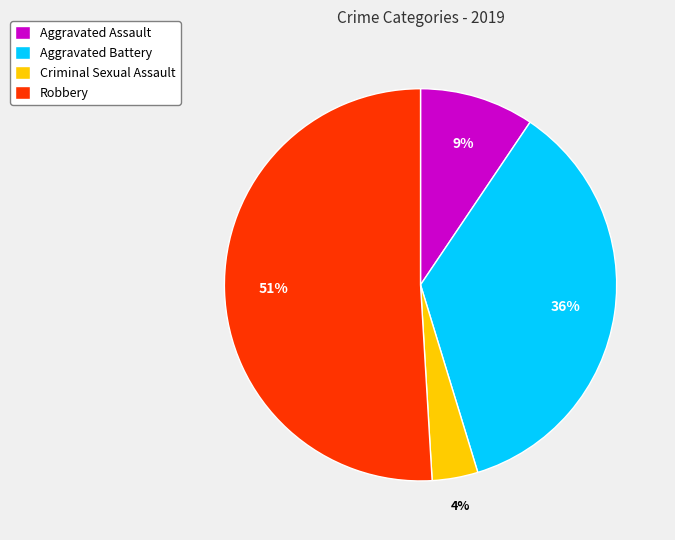

Between Aggravated Assault and Criminal Sexual Assault, which is larger?

Aggravated Assault